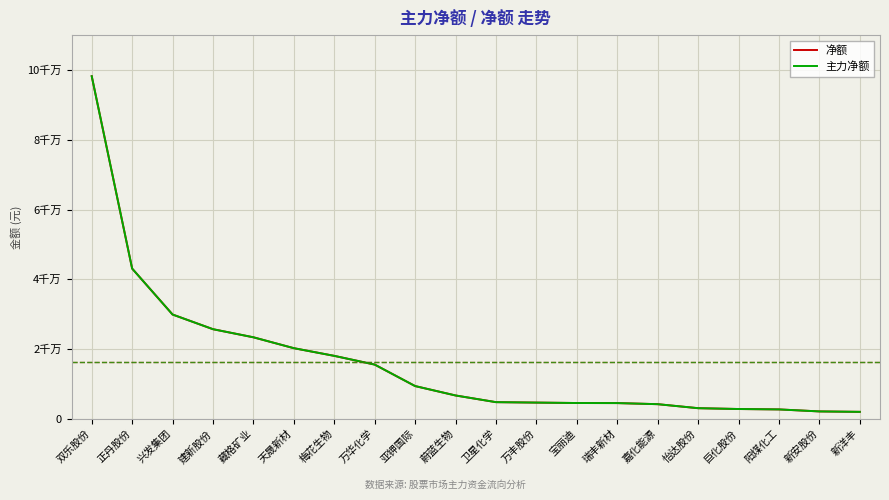

What is the approximate value of 净额 at 亚钾国际, to the nearest 50?

9345550